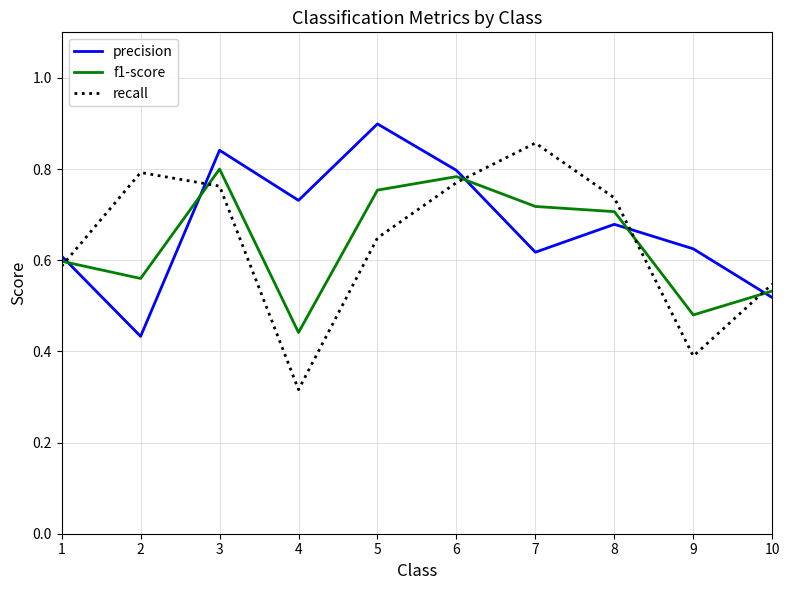

Count the number of data series in this chart.

3